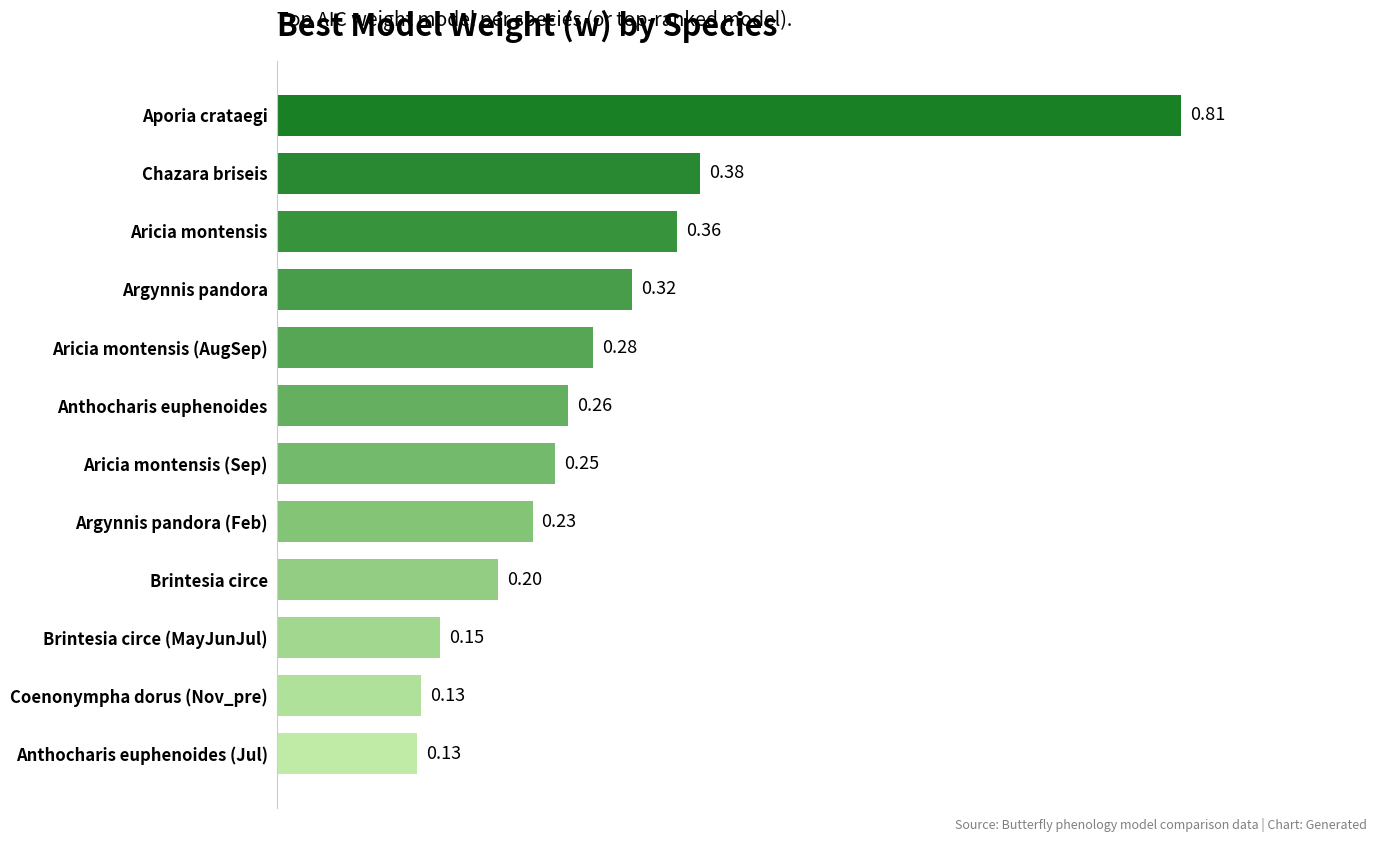

What is the sum of the values at Aporia crataegi and Chazara briseis?

1.2